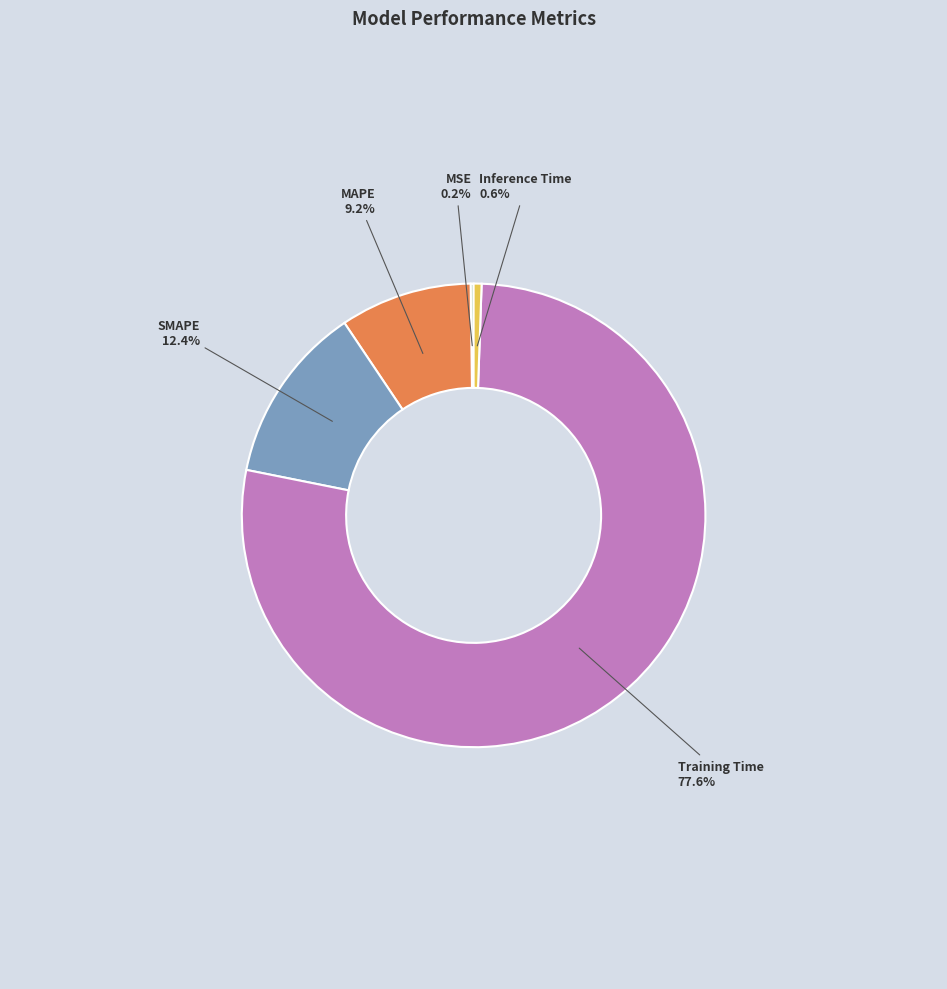

Which category accounts for the majority?

Training Time